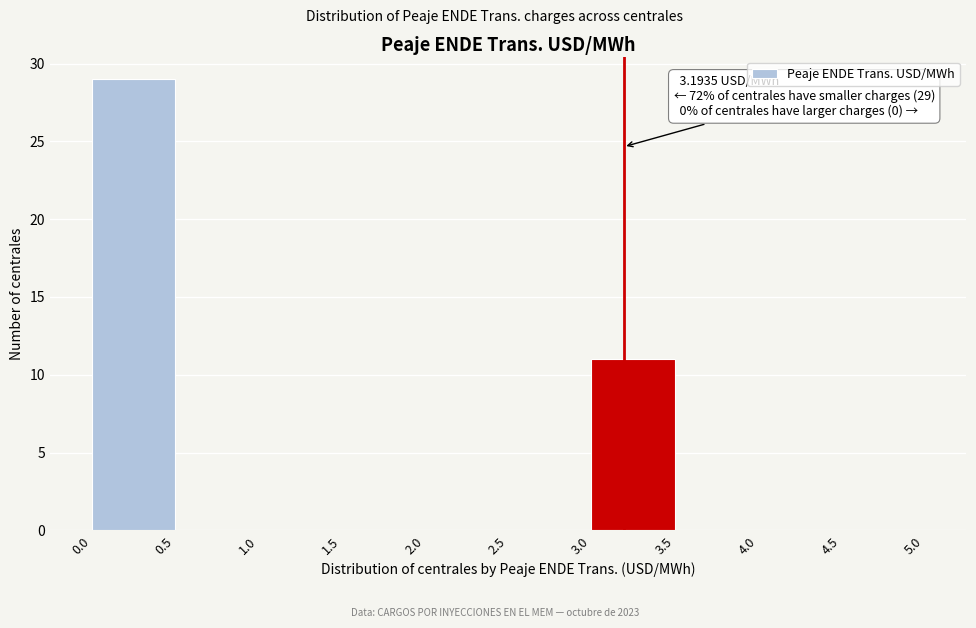

Over which range of the x-axis is the bar tallest?

0.0 to 0.5